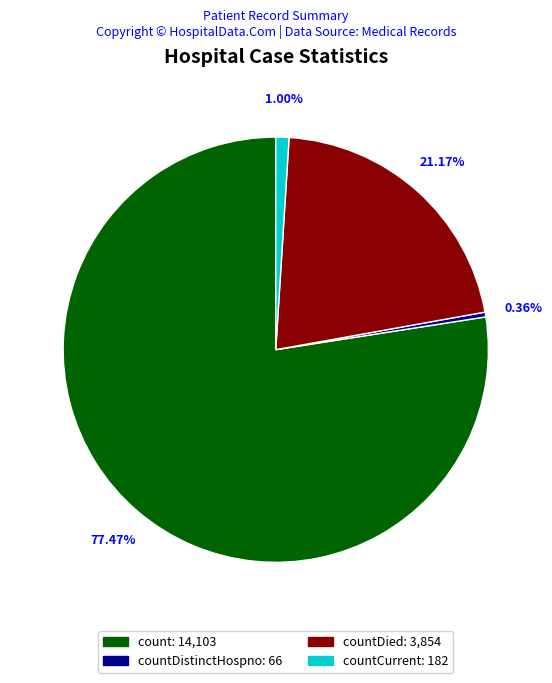

Is there a majority slice in this chart?

Yes